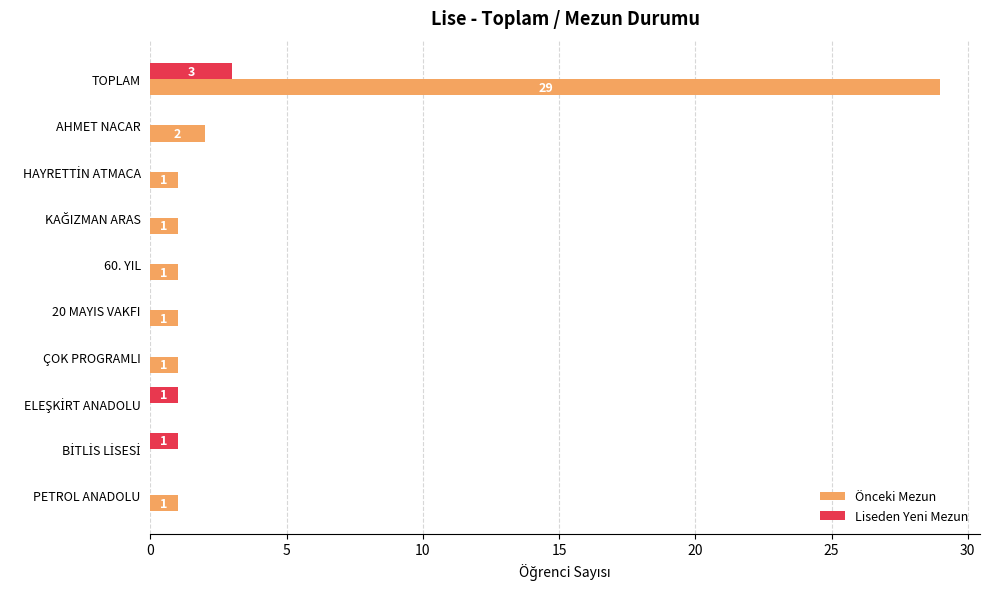

How many Liseden Yeni Mezun values are between 0 and 1?

9